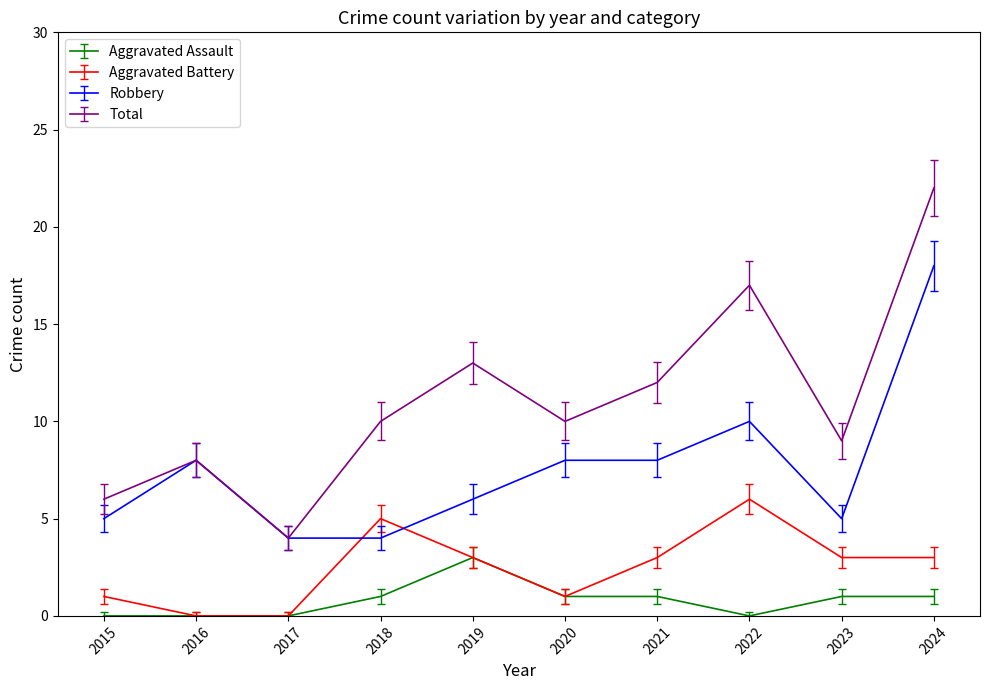

What are all the series names shown in the legend?

Aggravated Assault, Aggravated Battery, Robbery, Total